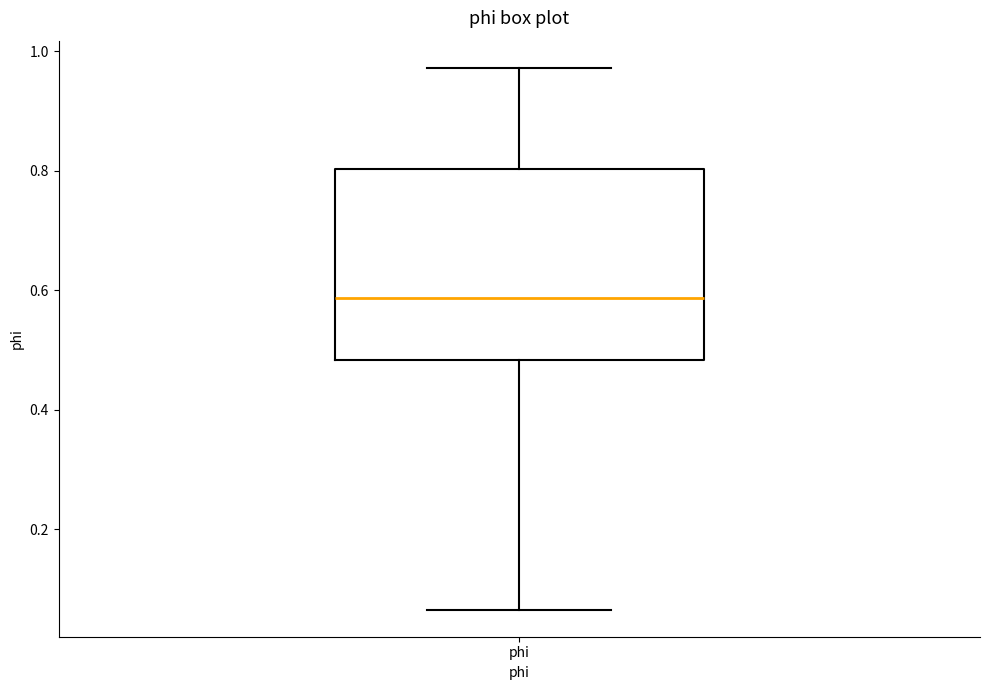

Where does the lower whisker of the box for phi end on the y-axis? The values are not printed on the chart, so give them approximately, as read against the axis.

0.06